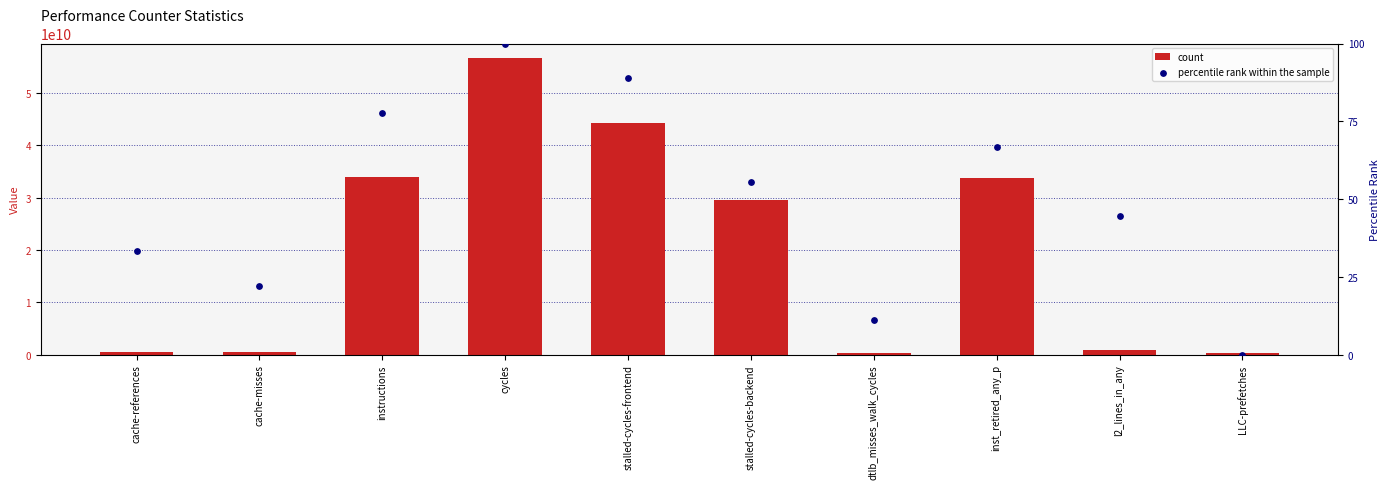

Is the value of percentile rank within the sample at cycles greater than the value of count at stalled-cycles-frontend?

No